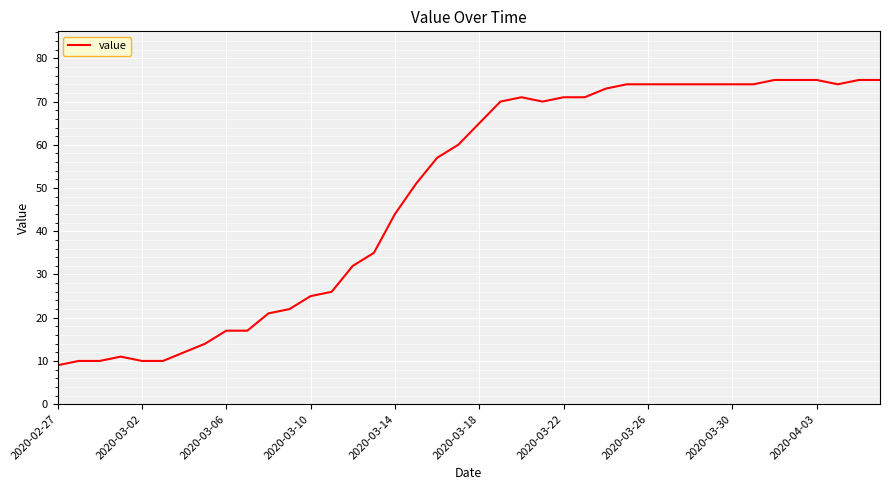

What is the greatest value displayed?

75